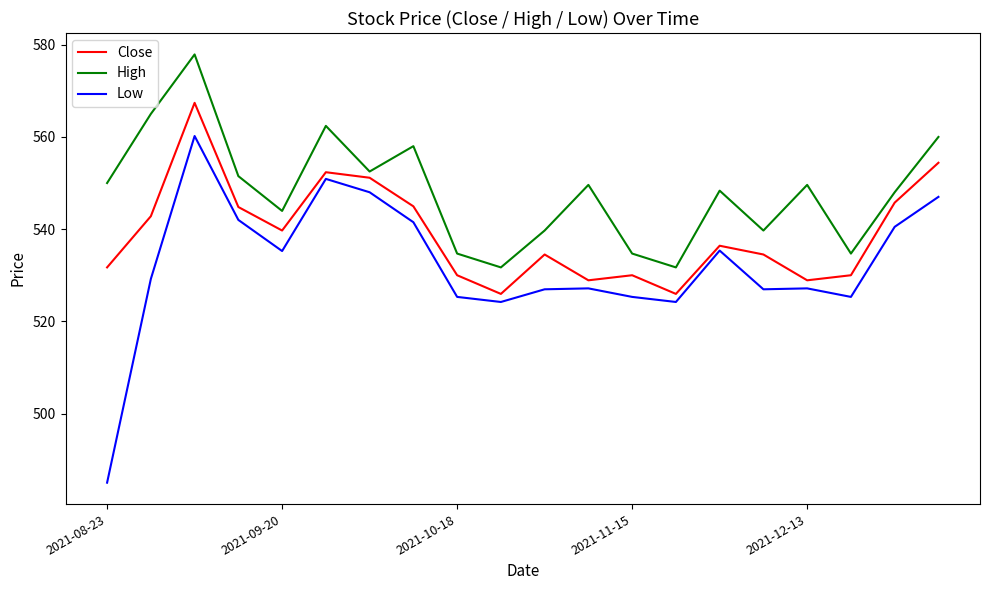

Which series has the largest total across all categories?

High